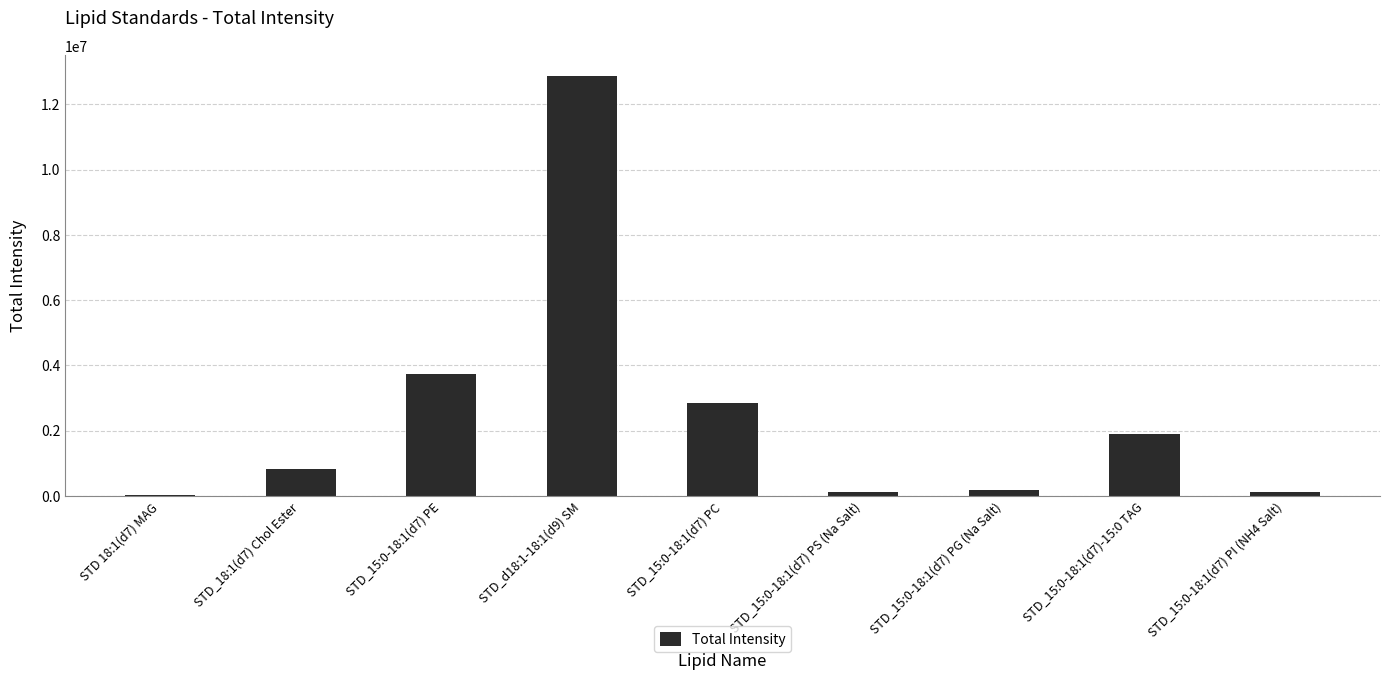

At which category does the chart reach its peak across all series?

STD_d18:1-18:1(d9) SM